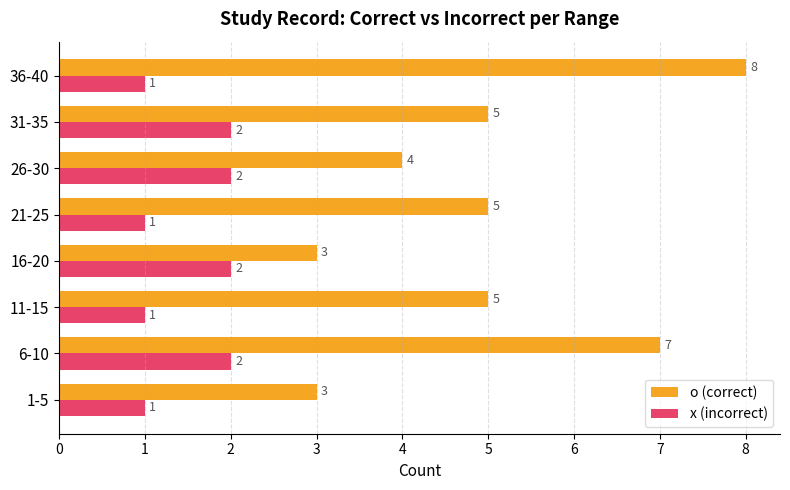

What is the difference between the maximum and minimum values in the o (correct) series?

5